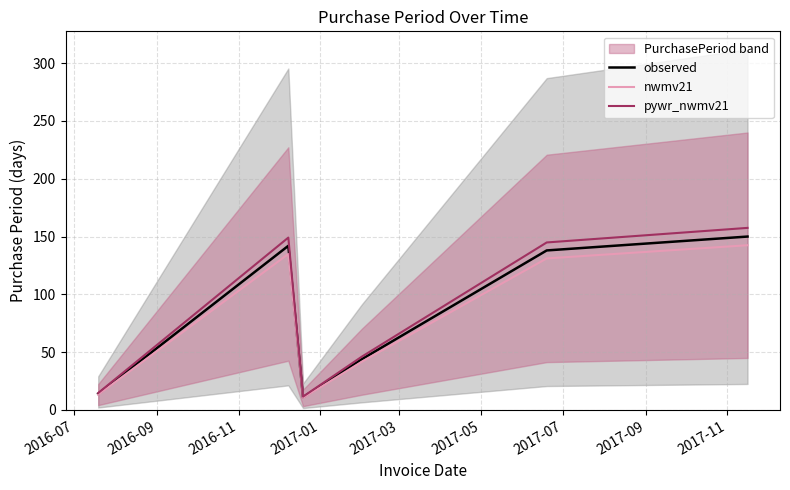

What is the lowest value of the nwmv21 series?

10.5